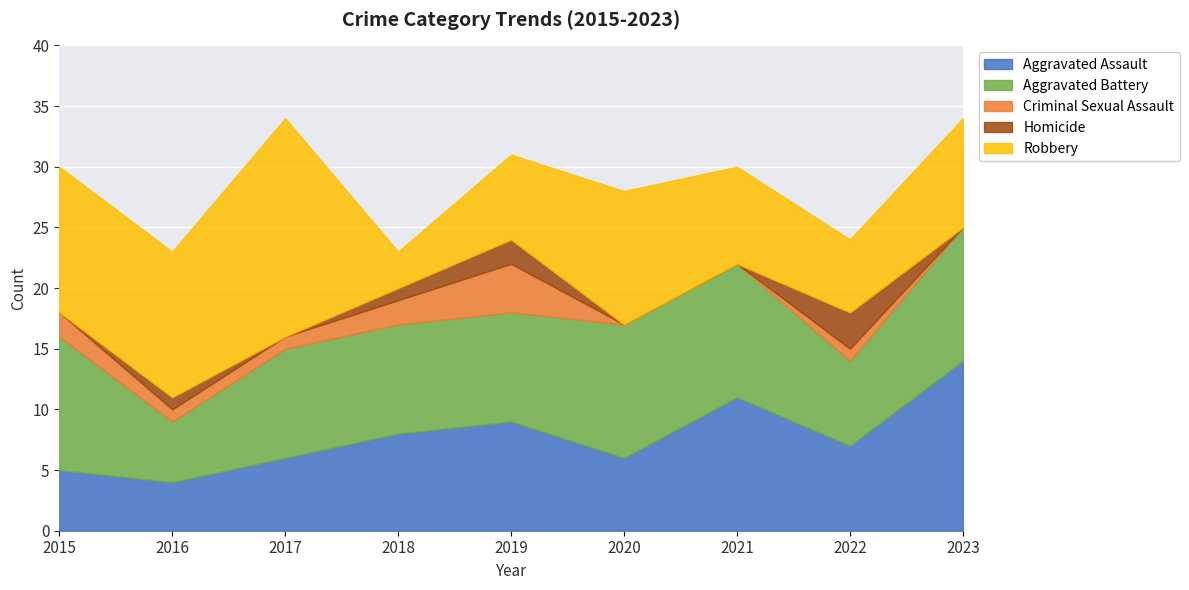

What is the maximum value shown in the chart?

18